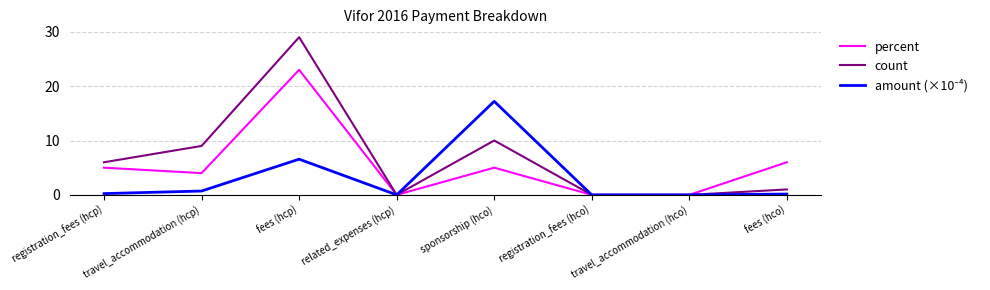

At which label is percent closest to 11?

fees (hco)